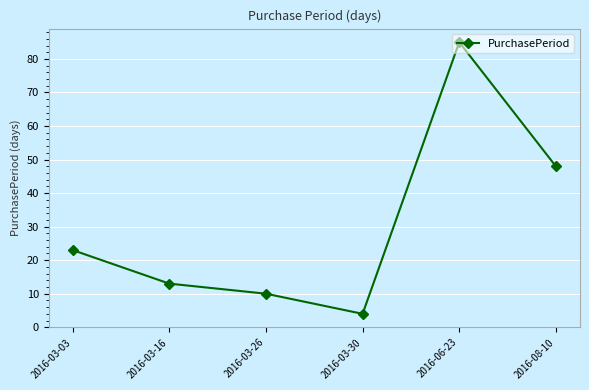

What is the label of the 3rd point from the right?

2016-03-30